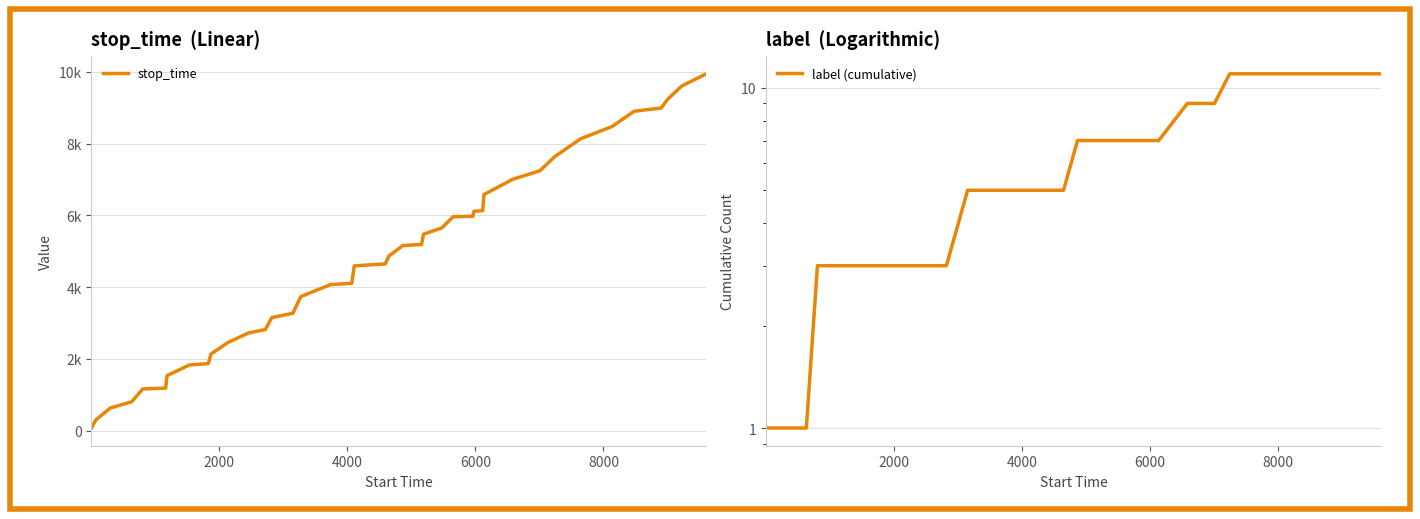

What is the difference between the maximum and minimum values in the stop_time series?

9878